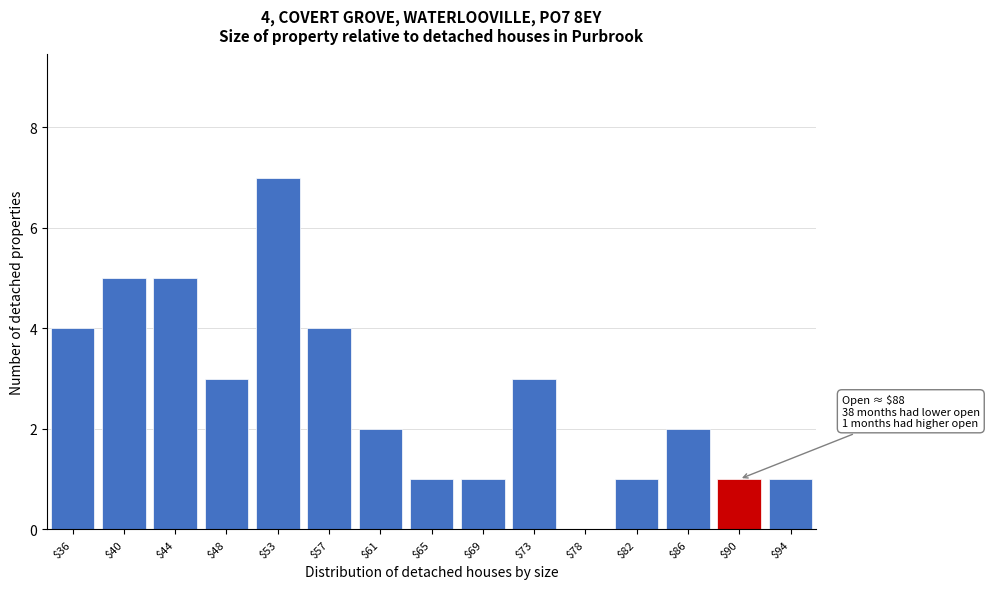

What is the maximum value shown in the chart?

7